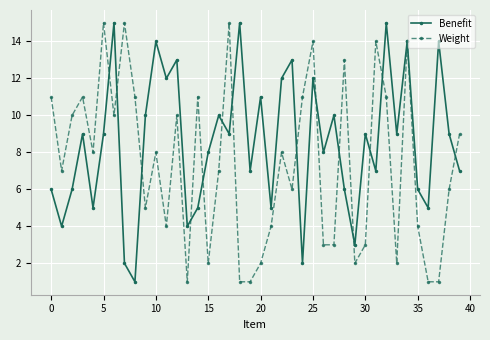

What are all the series names shown in the legend?

Benefit, Weight